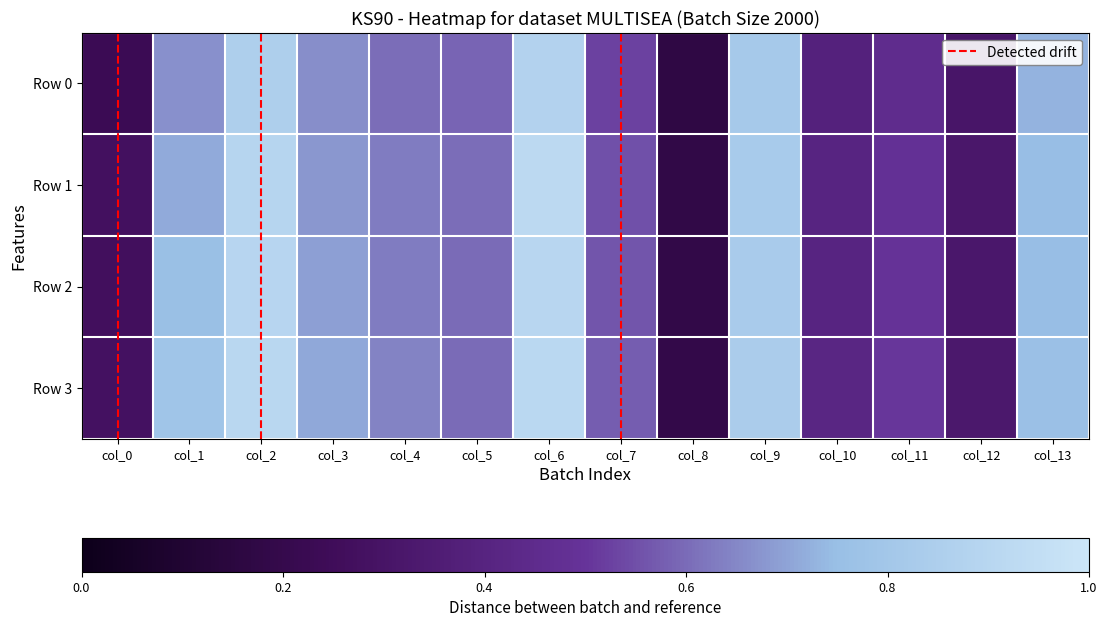

Which series has the largest range (max minus min)?

Row 1